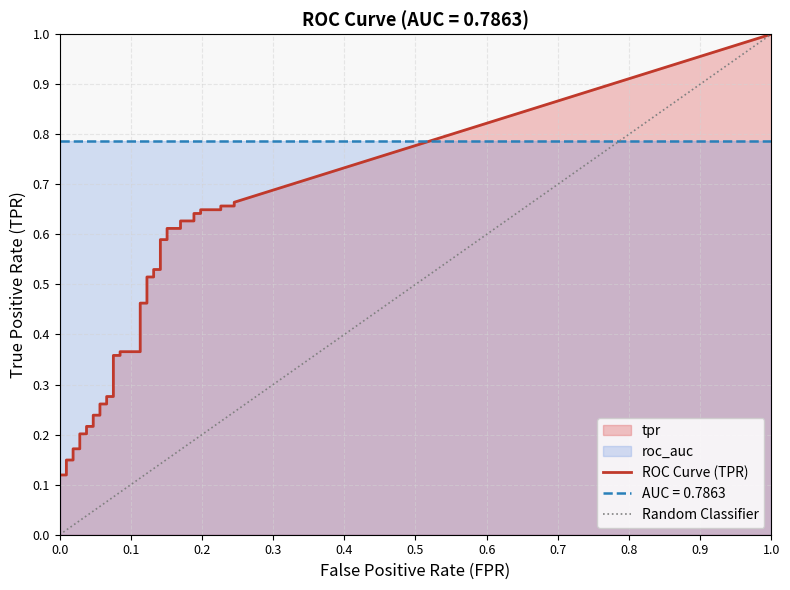

True or false: tpr has more than 2 points higher than both neighbors.

False